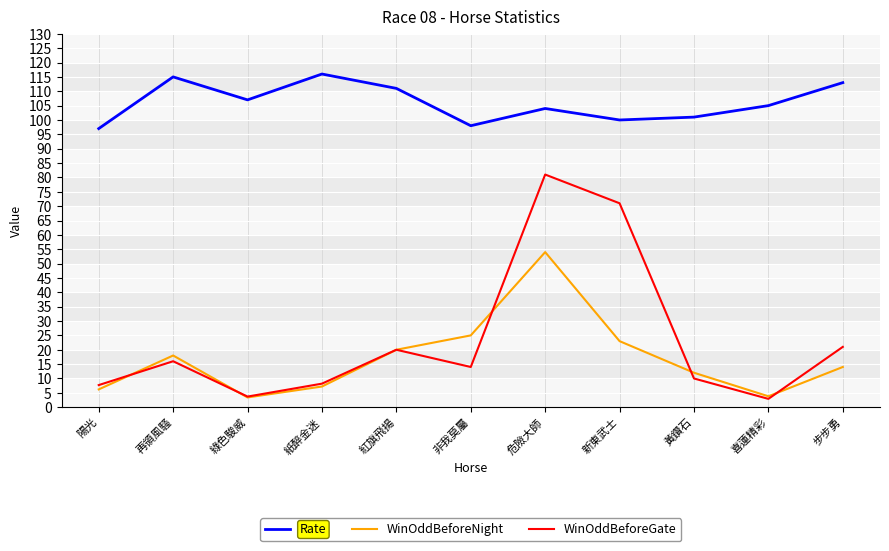

At which category does WinOddBeforeGate reach its first local valley?

綠色駿威